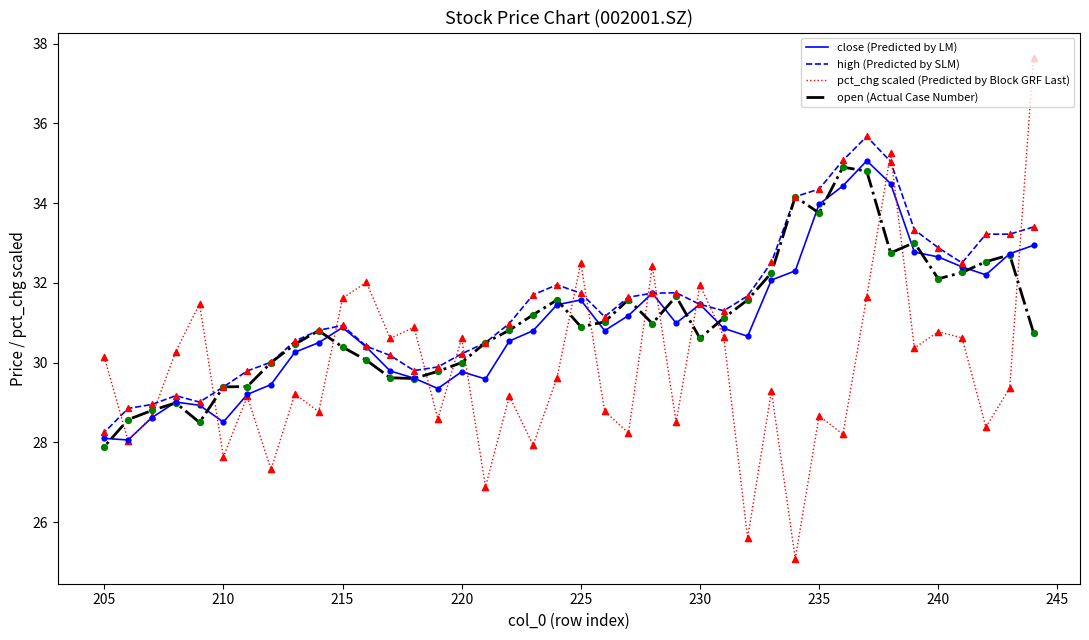

At how many categories does at least one series exceed 33?

9